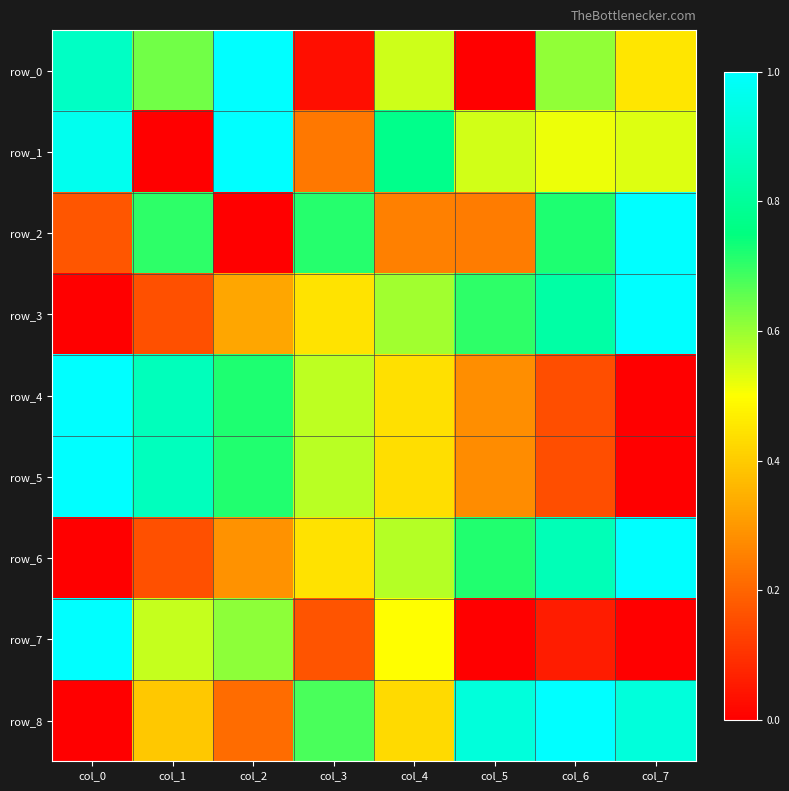

Reading left to right, list all the values displayed in this chart.

row_0: col_0=0.9	col_1=0.6	col_2=1.0	col_3=0.0	col_4=0.6	col_5=0.0	col_6=0.6	col_7=0.4
row_1: col_0=1.0	col_1=0.0	col_2=1.0	col_3=0.2	col_4=0.8	col_5=0.5	col_6=0.5	col_7=0.5
row_2: col_0=0.2	col_1=0.7	col_2=0.0	col_3=0.7	col_4=0.3	col_5=0.2	col_6=0.7	col_7=1.0
row_3: col_0=0.0	col_1=0.2	col_2=0.3	col_3=0.4	col_4=0.6	col_5=0.7	col_6=0.8	col_7=1.0
row_4: col_0=1.0	col_1=0.9	col_2=0.7	col_3=0.6	col_4=0.4	col_5=0.3	col_6=0.2	col_7=0.0
row_5: col_0=1.0	col_1=0.9	col_2=0.7	col_3=0.6	col_4=0.4	col_5=0.3	col_6=0.2	col_7=0.0
row_6: col_0=0.0	col_1=0.2	col_2=0.3	col_3=0.4	col_4=0.6	col_5=0.7	col_6=0.9	col_7=1.0
row_7: col_0=1.0	col_1=0.6	col_2=0.6	col_3=0.2	col_4=0.5	col_5=0.0	col_6=0.1	col_7=0.0
row_8: col_0=0.0	col_1=0.4	col_2=0.2	col_3=0.7	col_4=0.4	col_5=0.9	col_6=1.0	col_7=0.9